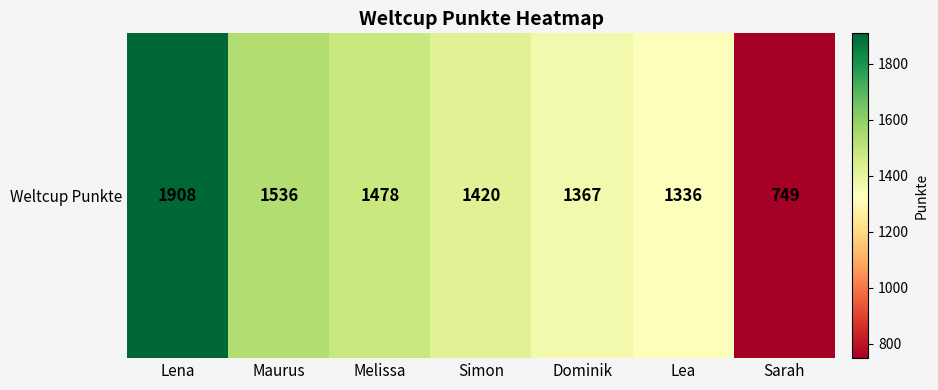

The value at Maurus is 1536. True or false?

True